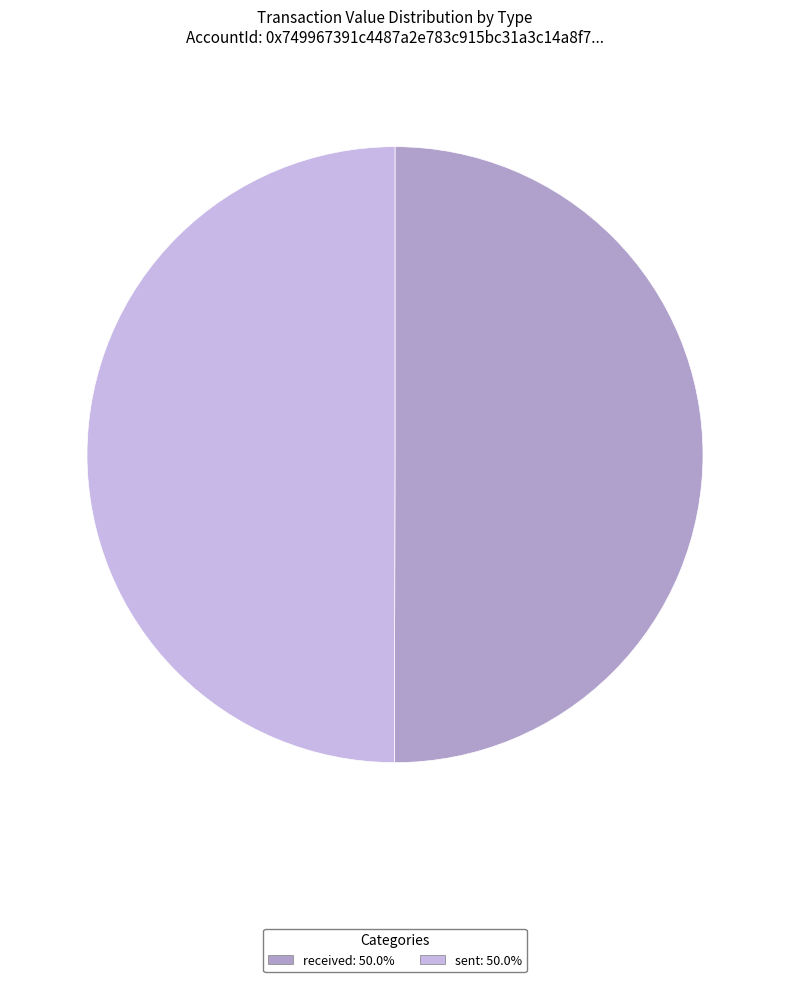

Is it true that sent is 60% of the pie?

False